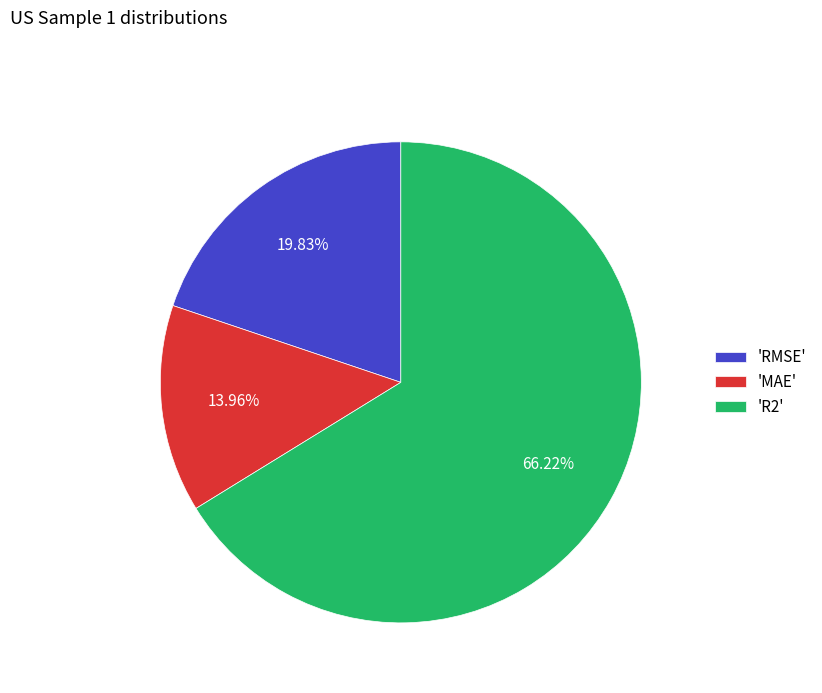

How many segments does this pie chart have?

3